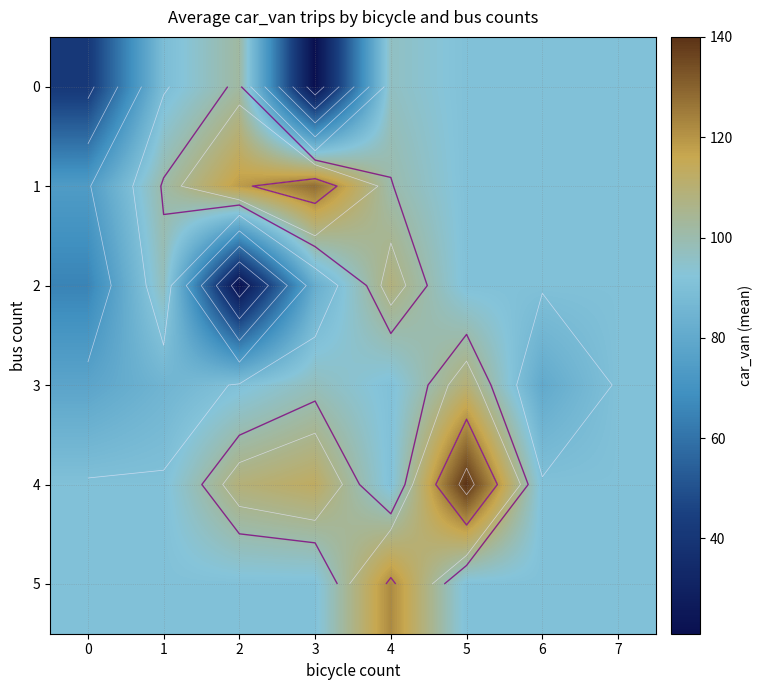

The 1 series shows 157.7 at 5. True or false?

False